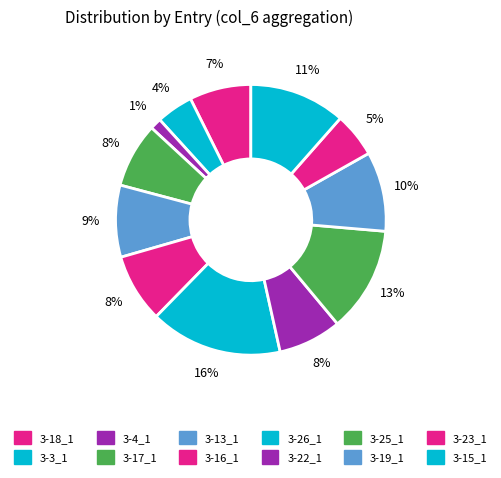

Is 3-13_1 the majority of the pie?

No